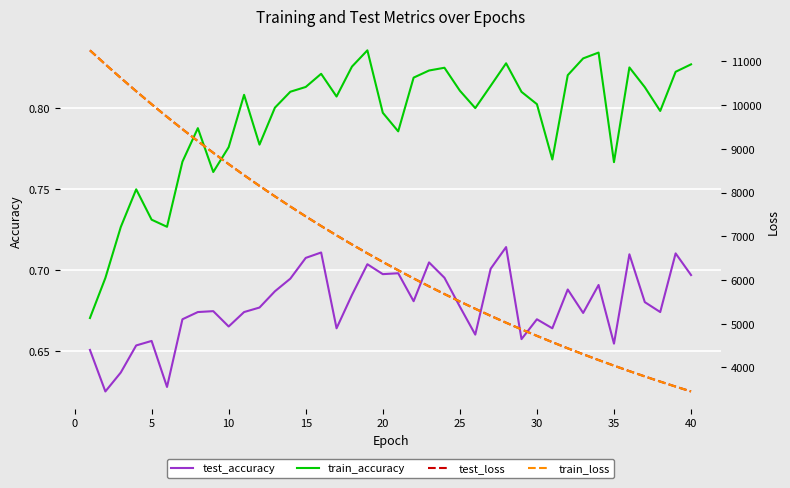

What is the maximum value for train_loss?

11251.9